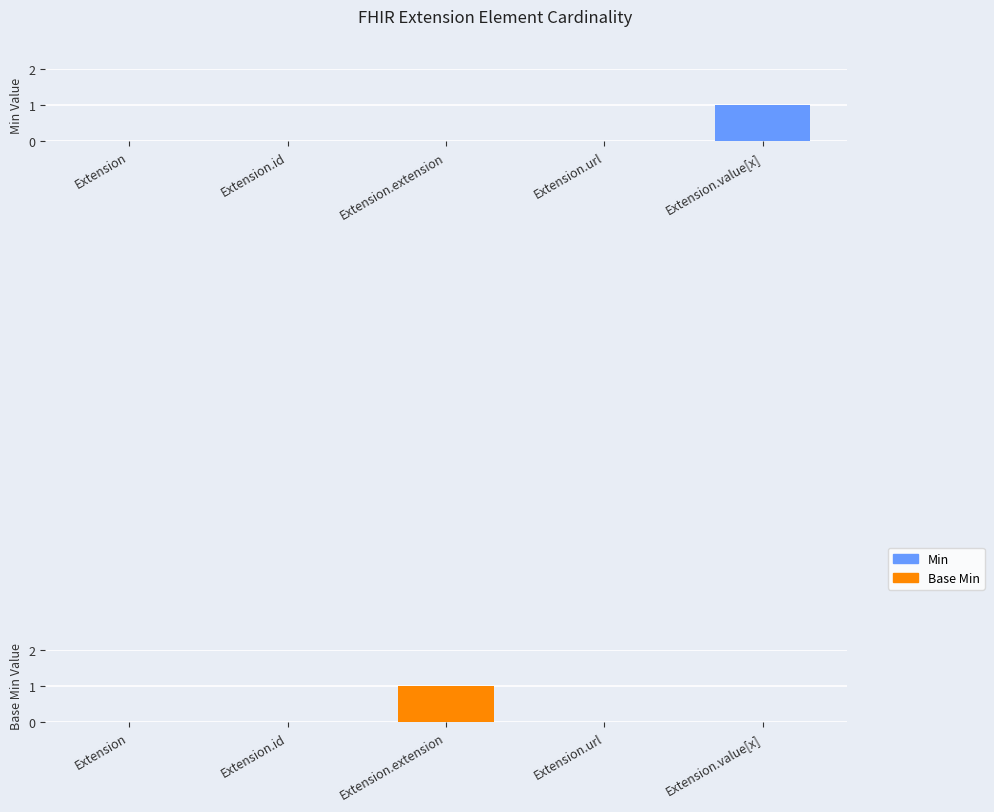

Reading right to left, what are all the values shown in this chart?

Min: 1	0	0	0	0
Base Min: 0	0	1	0	0